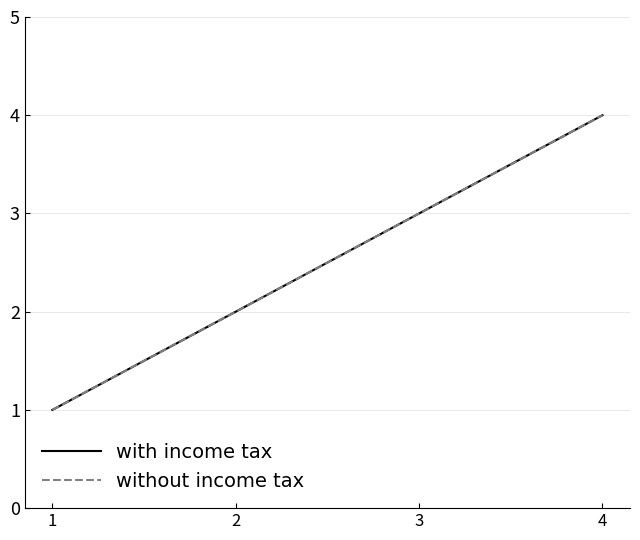

Count the without income tax values in the range 2 to 4.

3